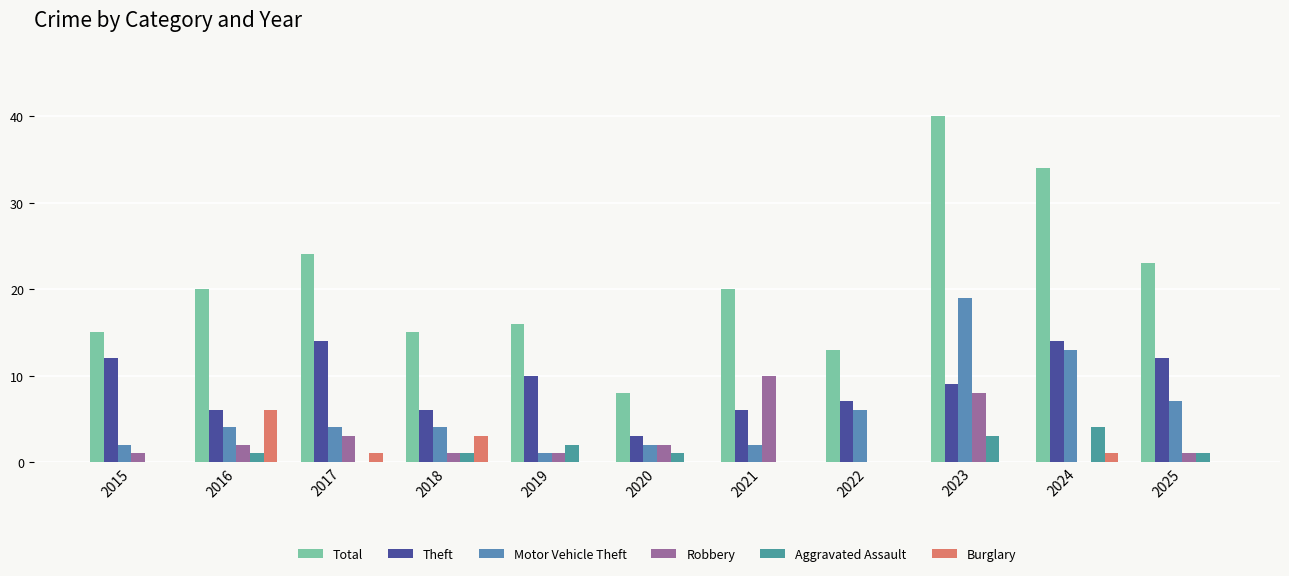

At which category is the sum across all series the highest?

2023